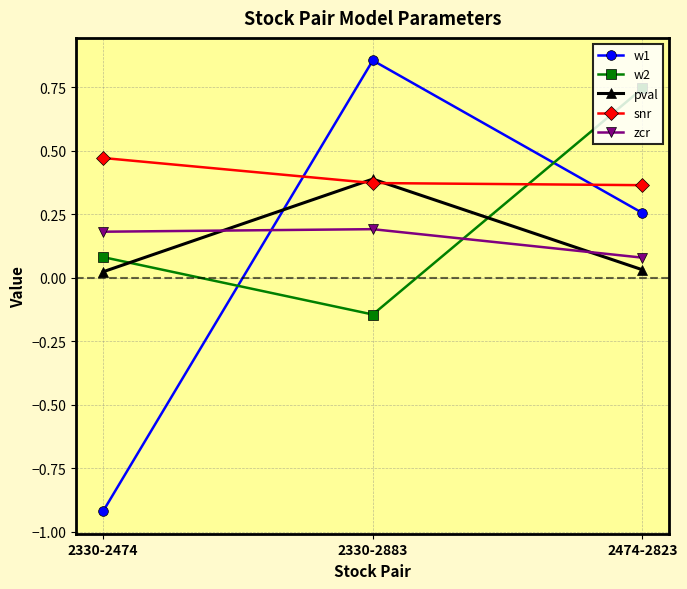

The snr series shows 0.7 at 2330-2474. True or false?

False